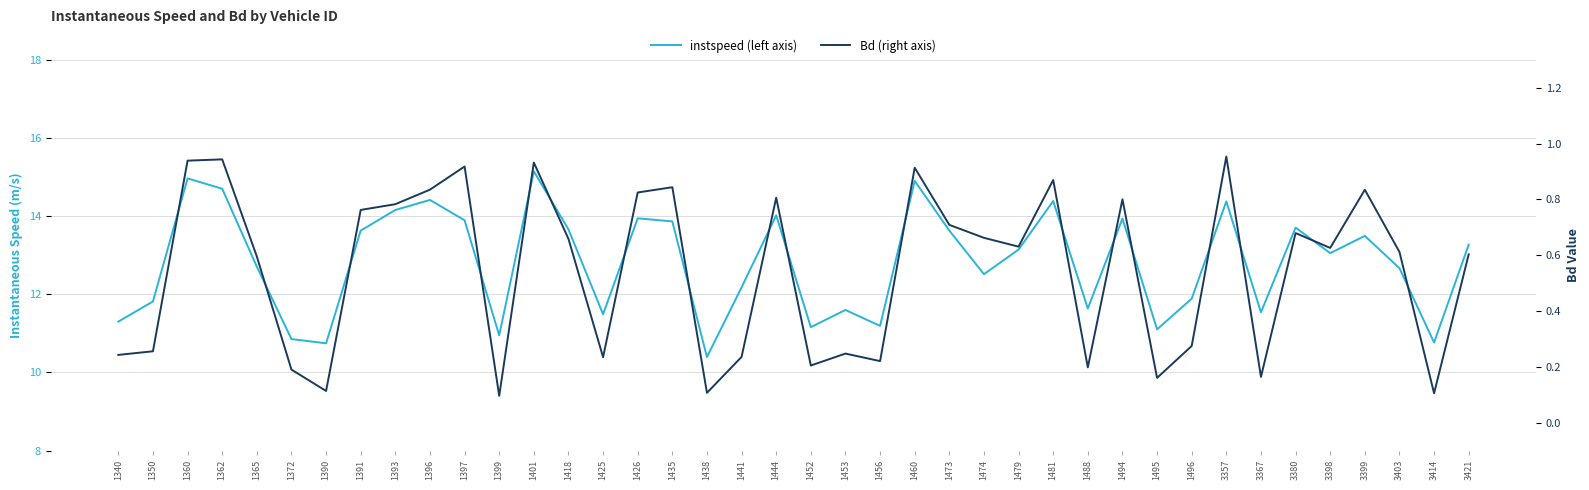

Is the value of Bd (right axis) at 1488 greater than the value of instspeed (left axis) at 3403?

No